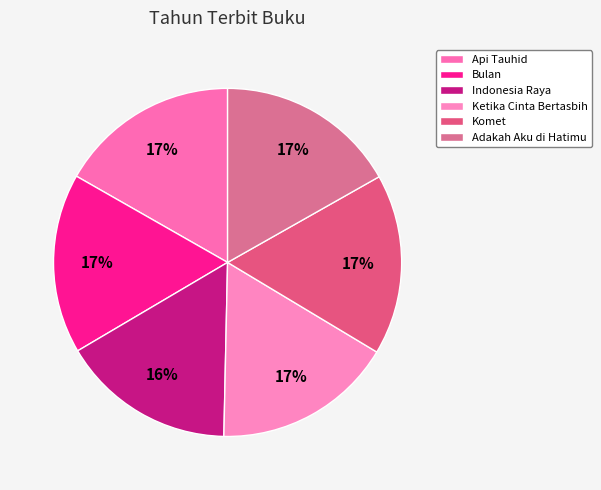

Rank the categories by value from highest to lowest.

Adakah Aku di Hatimu, Komet, Api Tauhid, Bulan, Ketika Cinta Bertasbih, Indonesia Raya